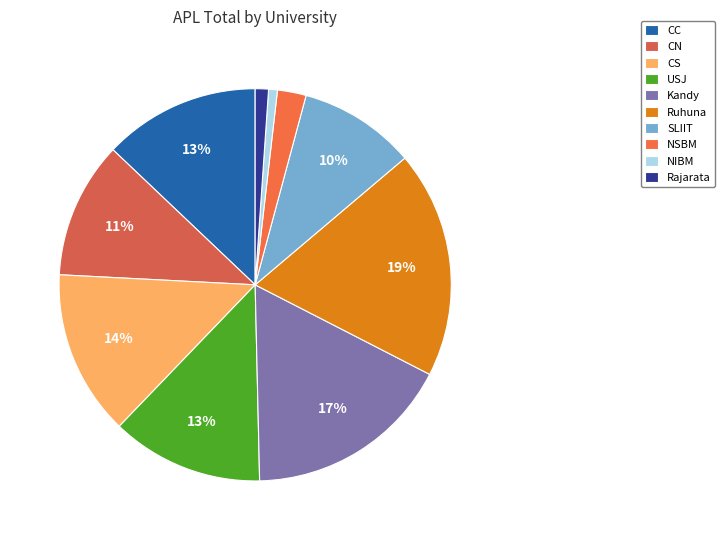

To the nearest percent, what is the average slice percentage?

10%